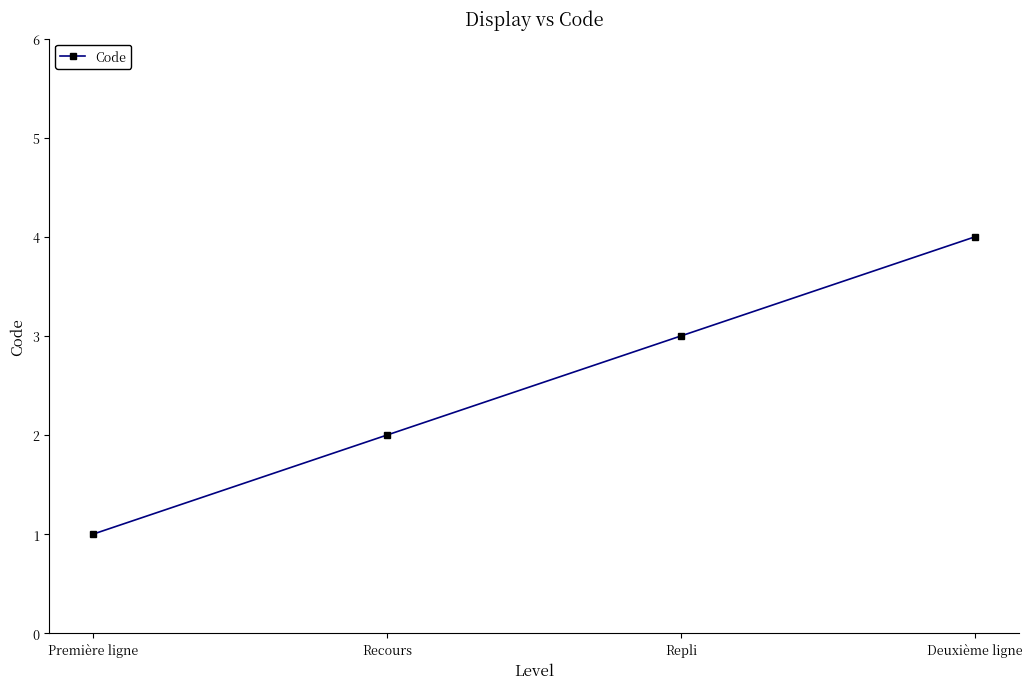

How many values are below 3?

2